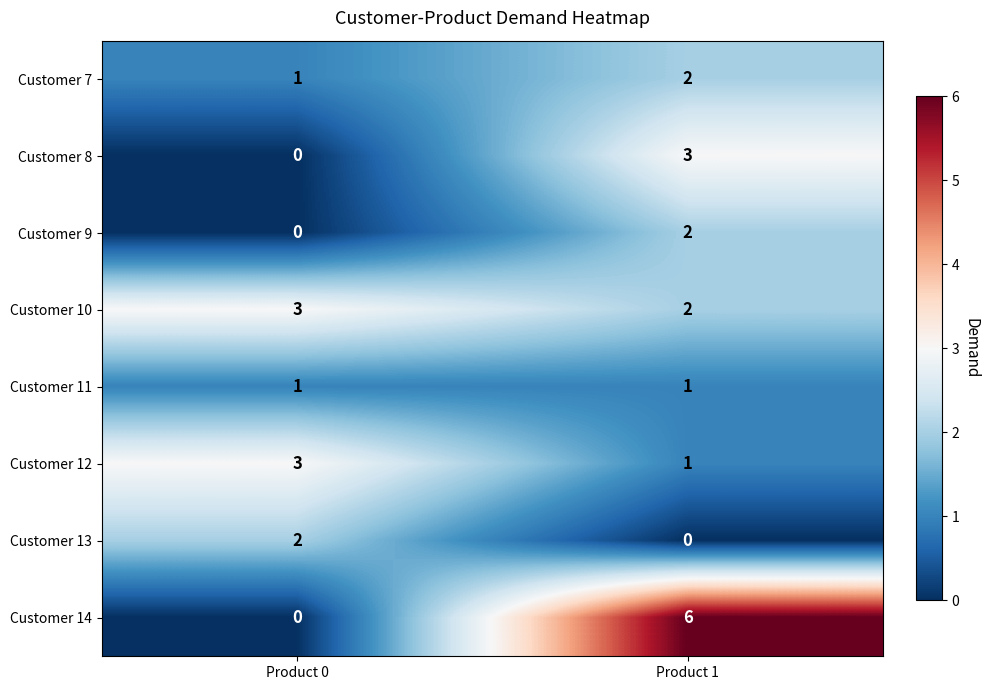

At which label does Customer 8 reach its minimum?

Product 0